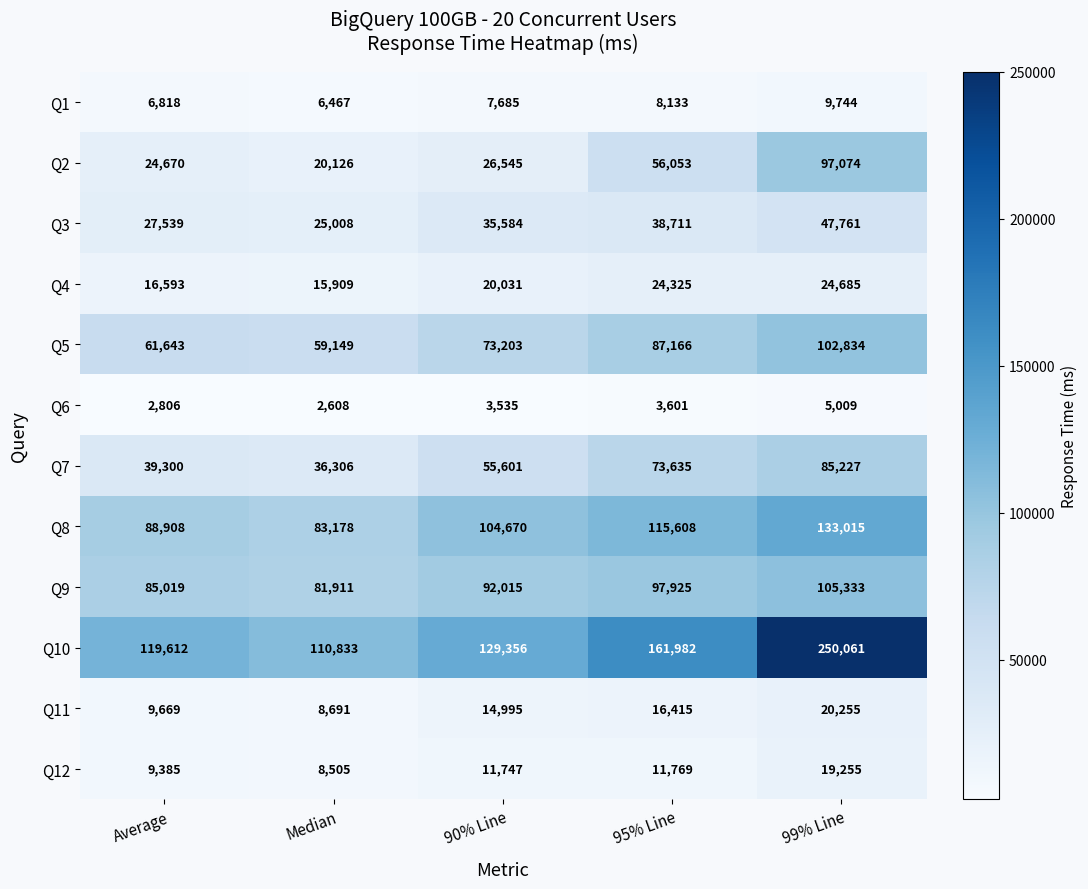

What is the approximate value of Q9 at Average?

85019